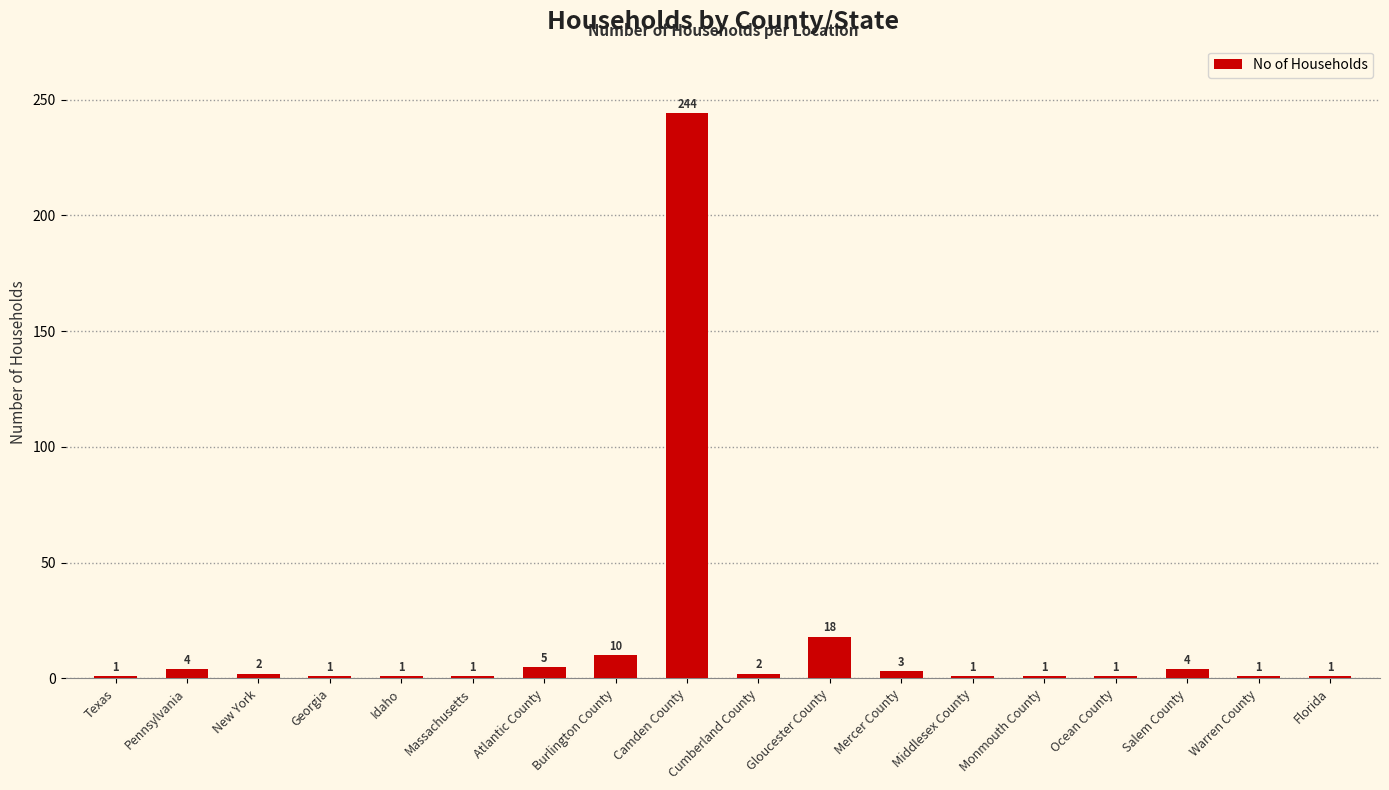

What is the sum of the values at Camden County and Pennsylvania?

248